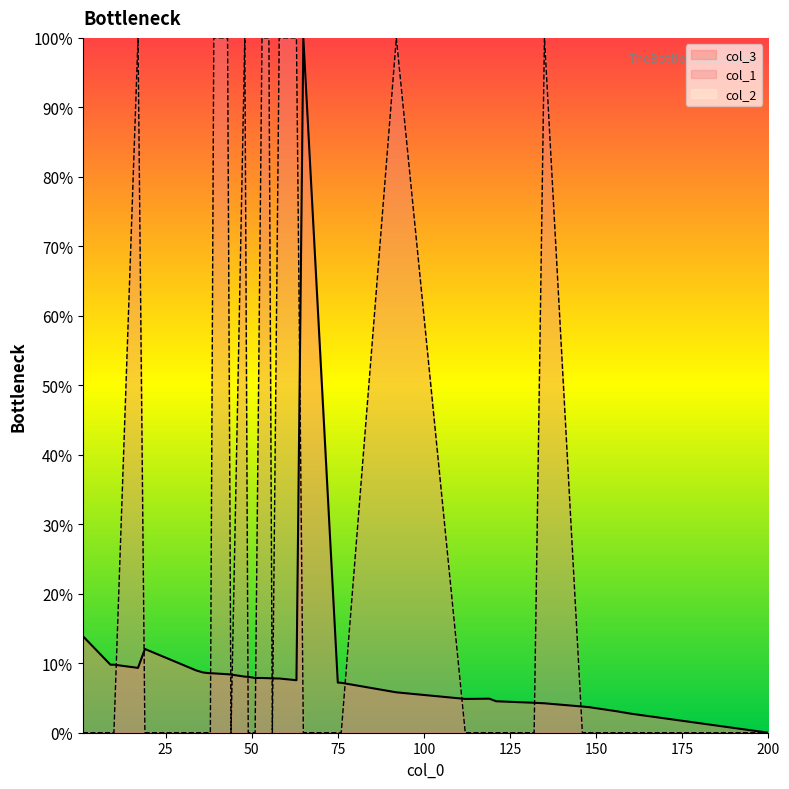

The value of col_3 at 200 is 0.0. True or false?

True